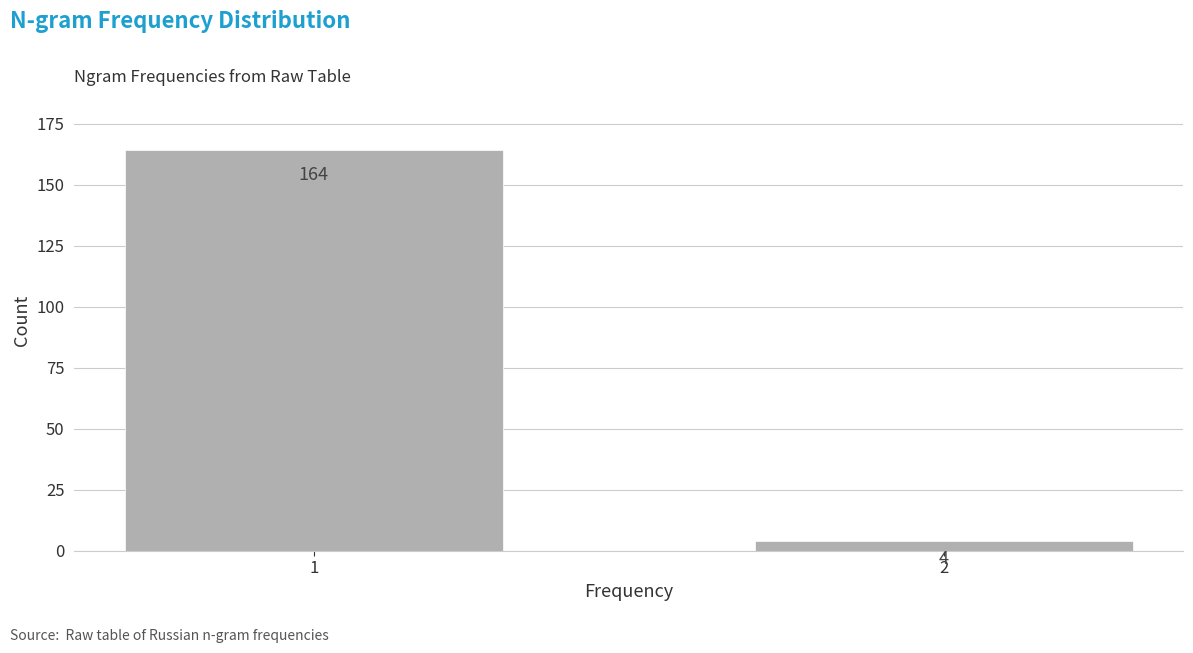

Reading left to right, list all the values displayed in this chart.

1=164	2=4